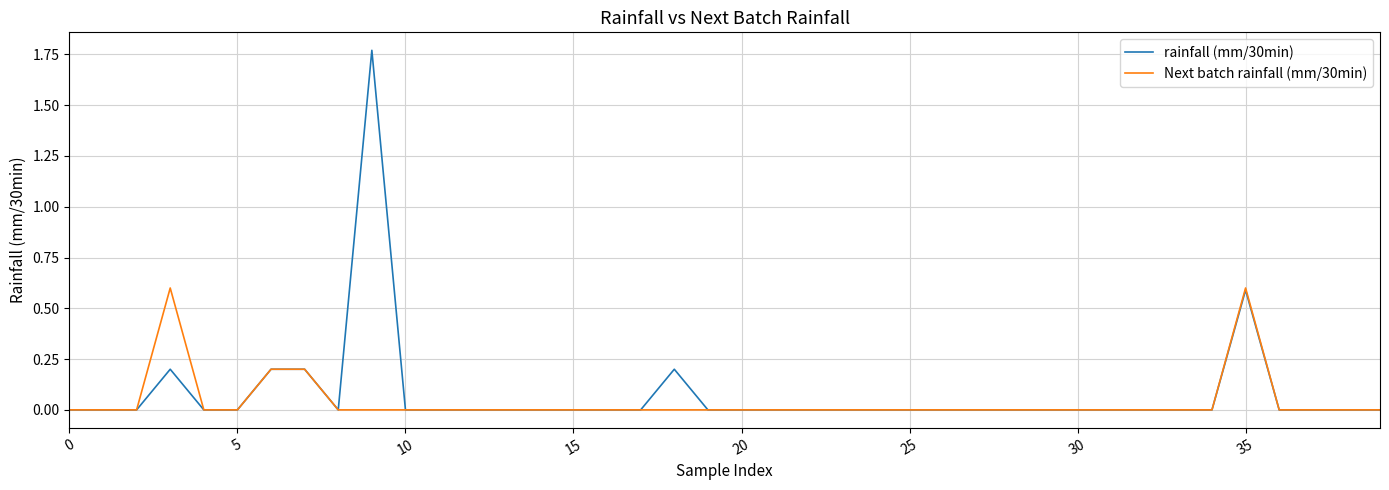

Which series has the largest range (max minus min)?

rainfall (mm/30min)